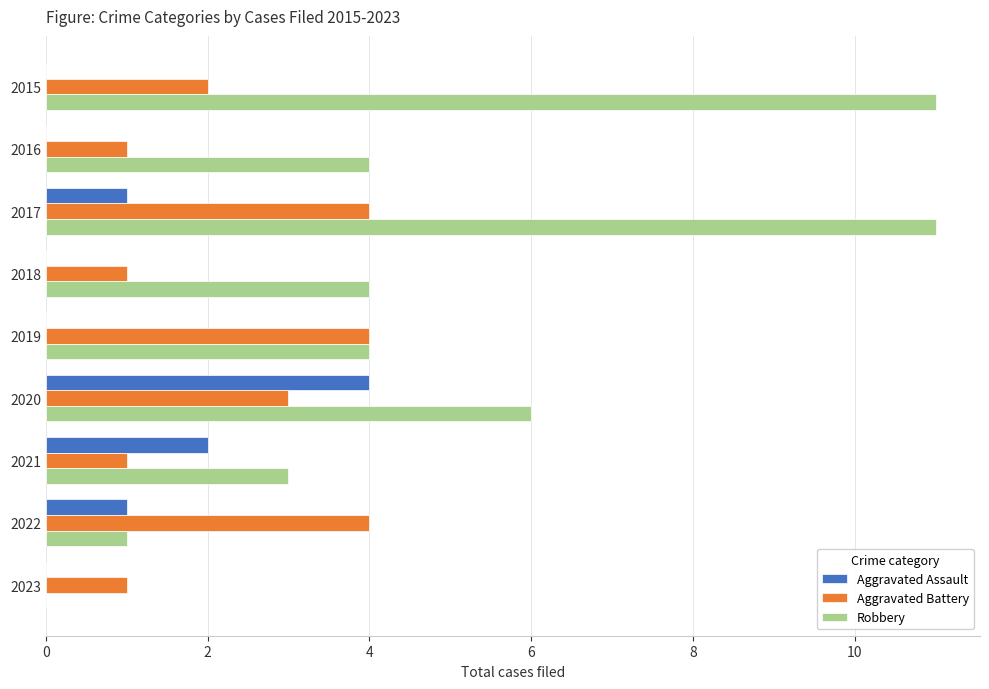

What are all the series names shown in the legend?

Aggravated Assault, Aggravated Battery, Robbery